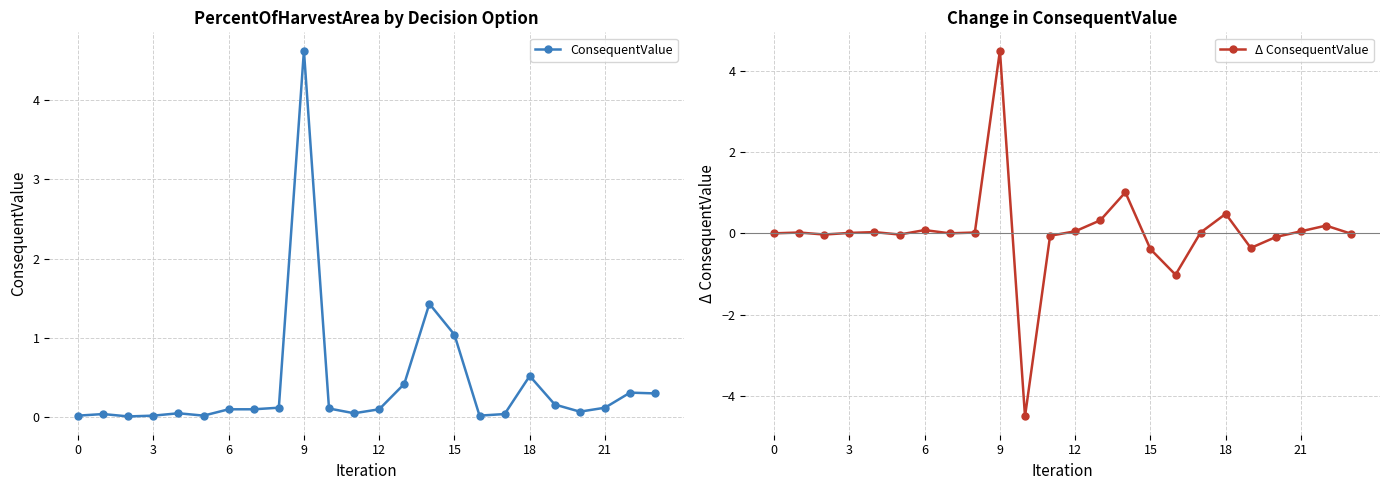

Which series has the largest range (max minus min)?

Δ ConsequentValue